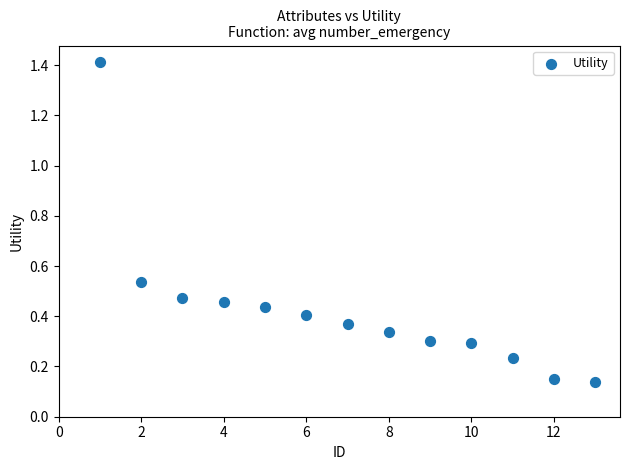

What is the range of Y values (max minus min)?

1.3